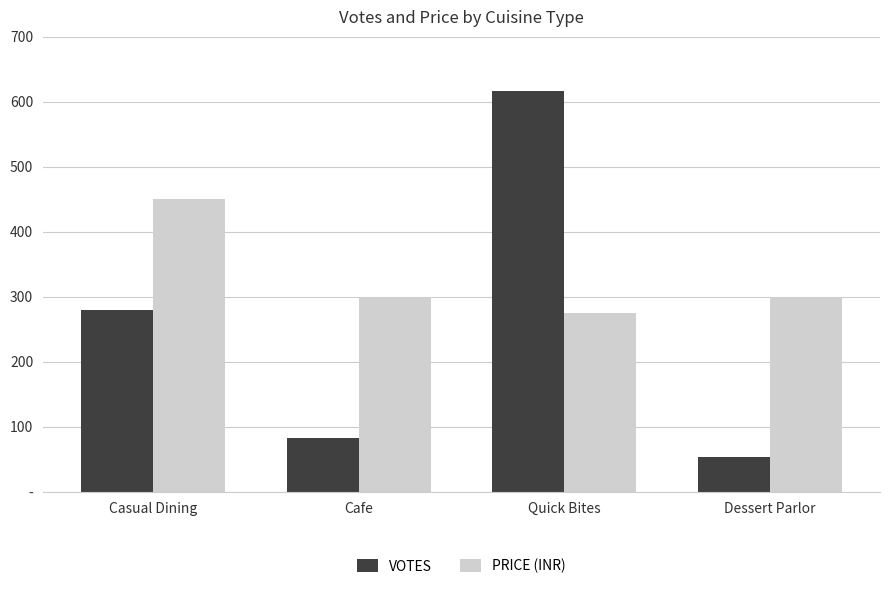

What is the lowest value of the PRICE (INR) series?

275